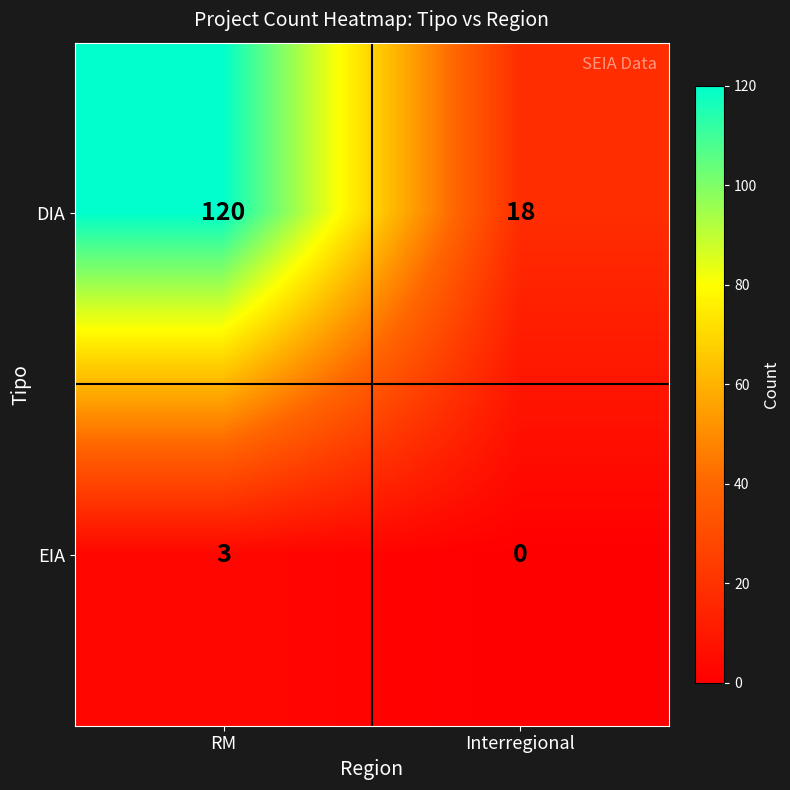

Reading right to left, extract all data points from this chart.

DIA: Interregional=18	RM=120
EIA: Interregional=0	RM=3